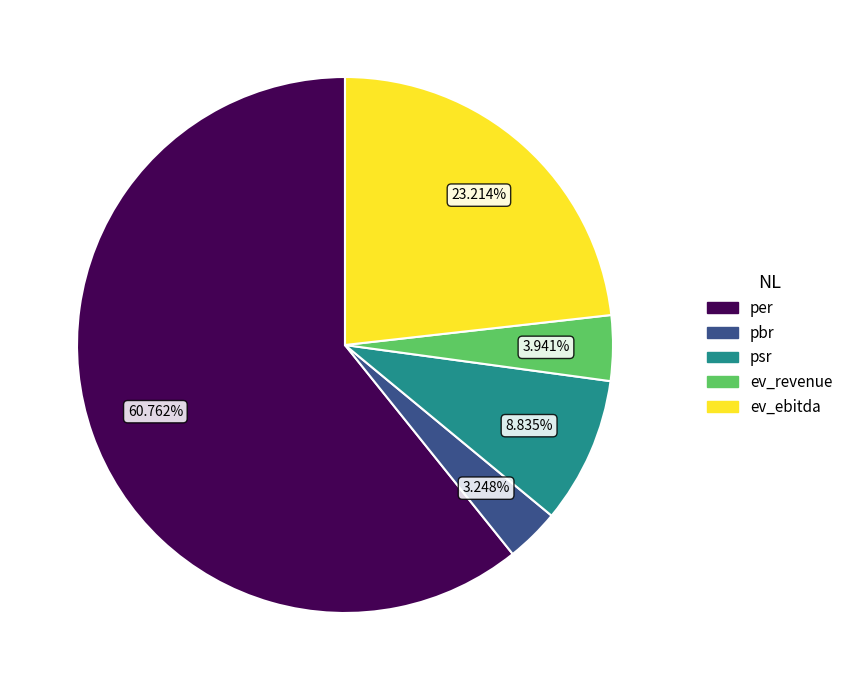

Which category has the smallest portion of the pie?

pbr